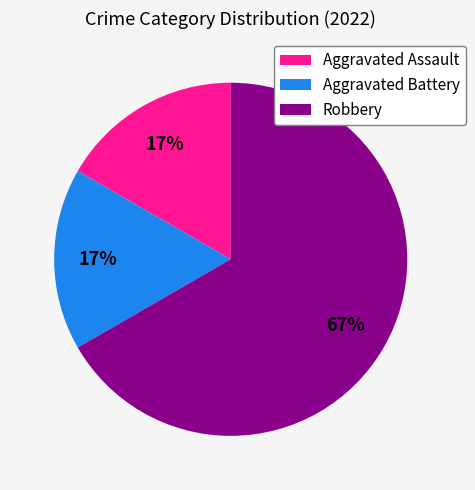

Is the sum of Aggravated Assault and Aggravated Battery greater than half?

No